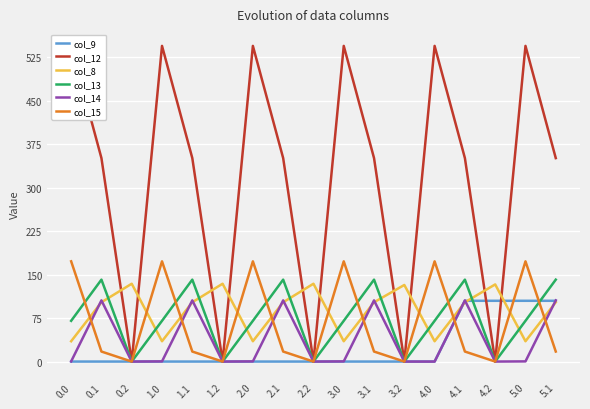

The col_8 series shows 41.4 at 2.2. True or false?

False